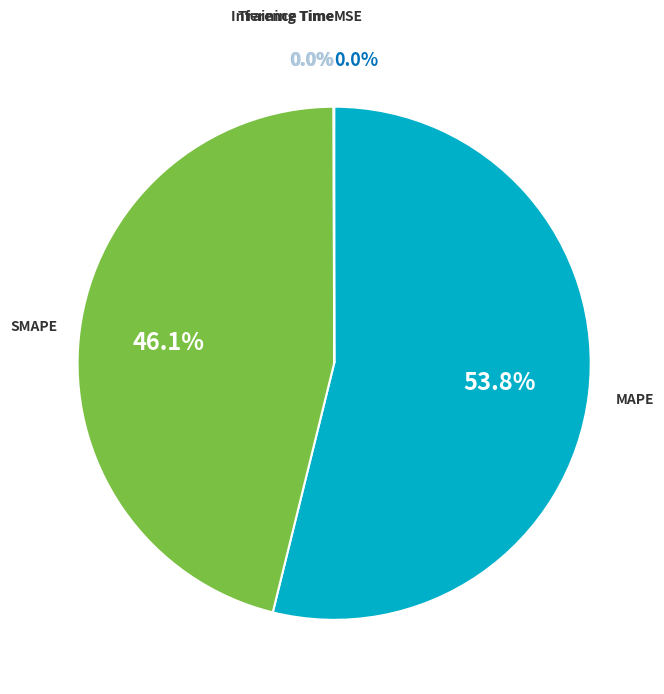

Rank the categories by value from lowest to highest.

MSE, Training Time, Inference Time, SMAPE, MAPE